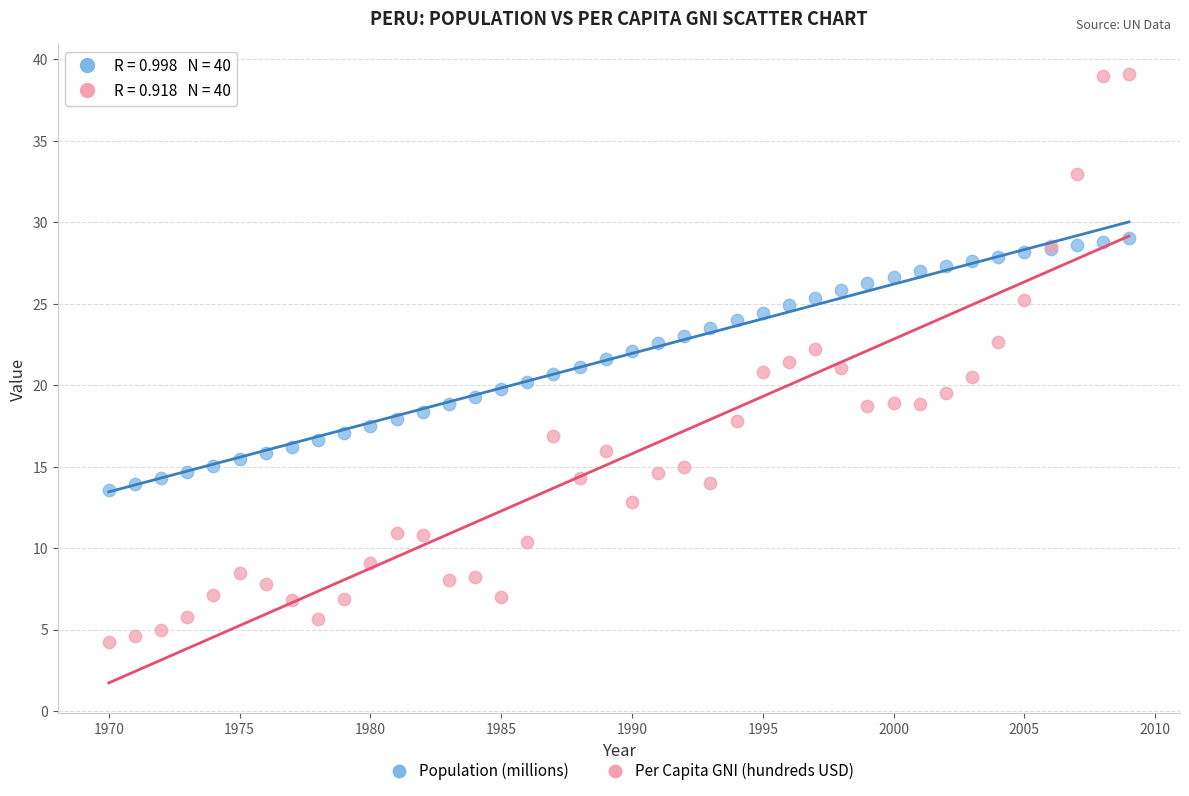

What are all the series names shown in the legend?

Population (millions), Per Capita GNI (hundreds USD)